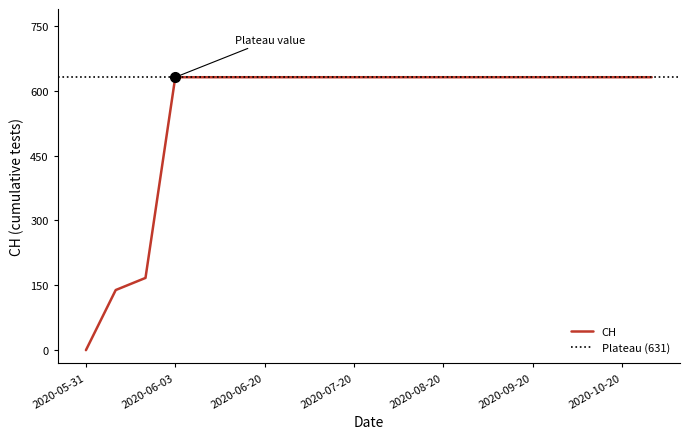

What is the average value?

552